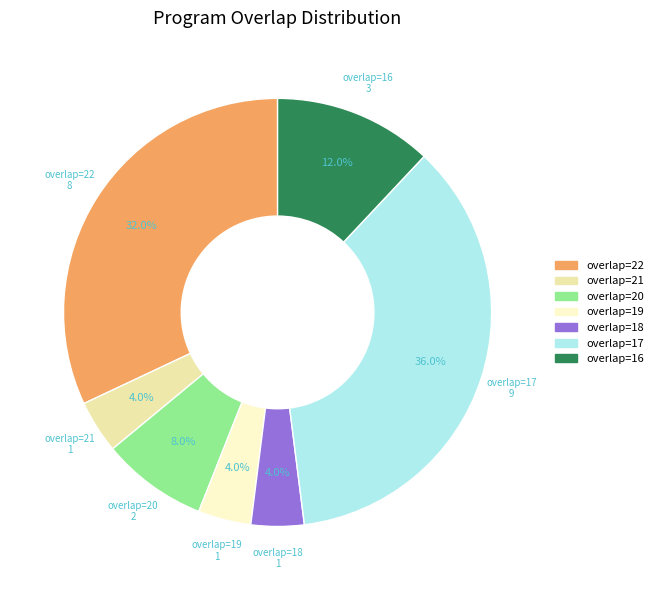

Combined, what portion of the pie is overlap=19 and overlap=18?

8.0%